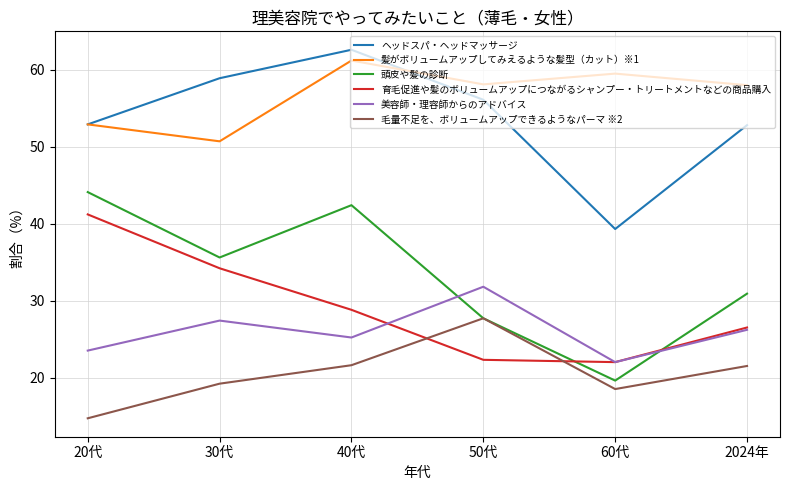

What is the difference between the maximum and minimum values in the 育毛促進や髪のボリュームアップにつながるシャンプー・トリートメントなどの商品購入 series?

19.2